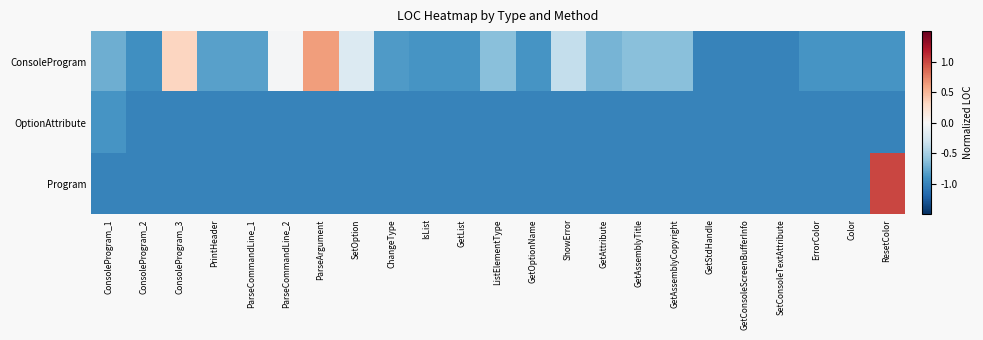

List the series in order of their peak value, highest first.

Program, ConsoleProgram, OptionAttribute